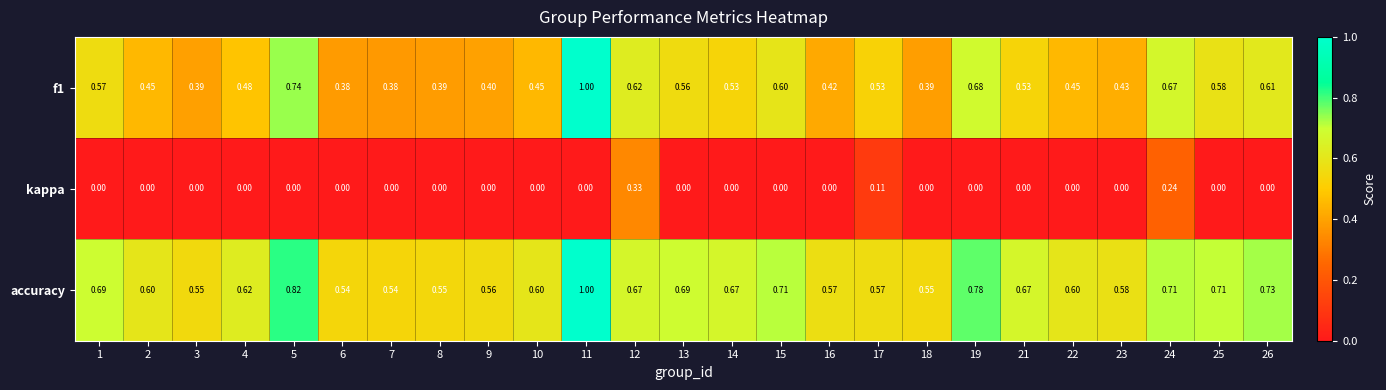

At how many categories does at least one series exceed 0?

25